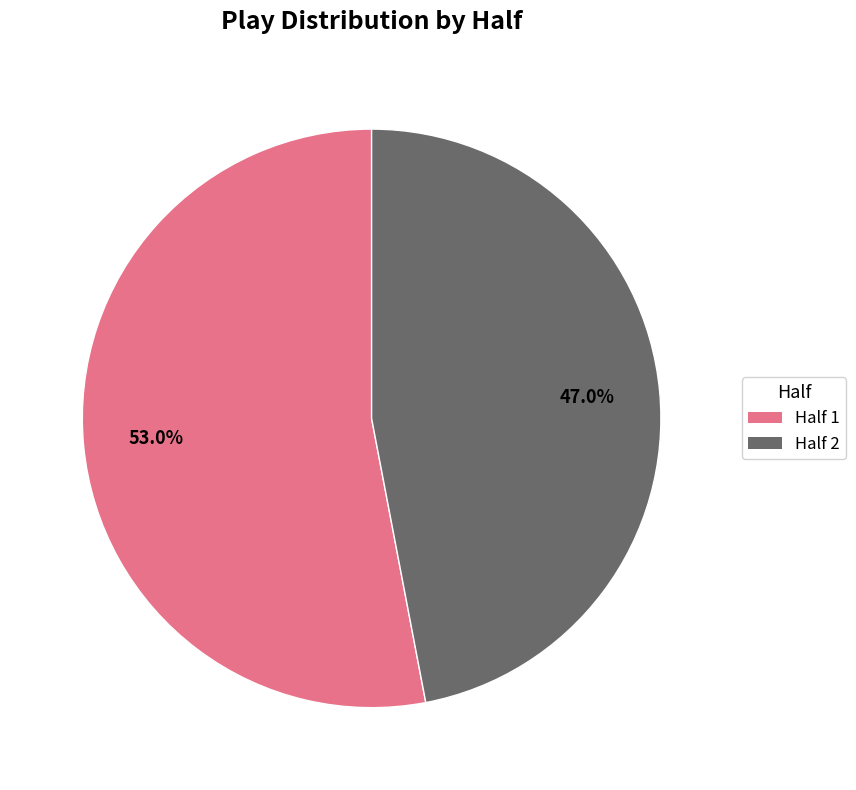

How many segments does this pie chart have?

2